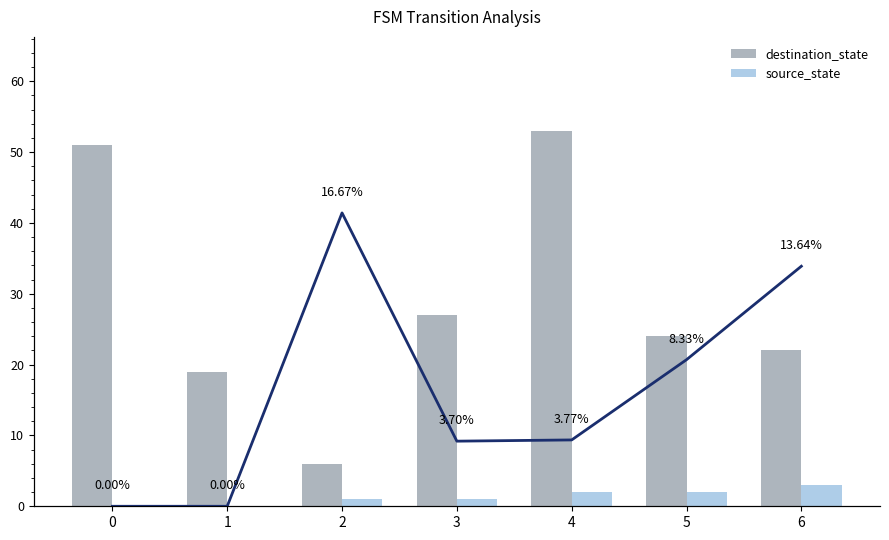

The value of destination_state at 3 is 43. True or false?

False